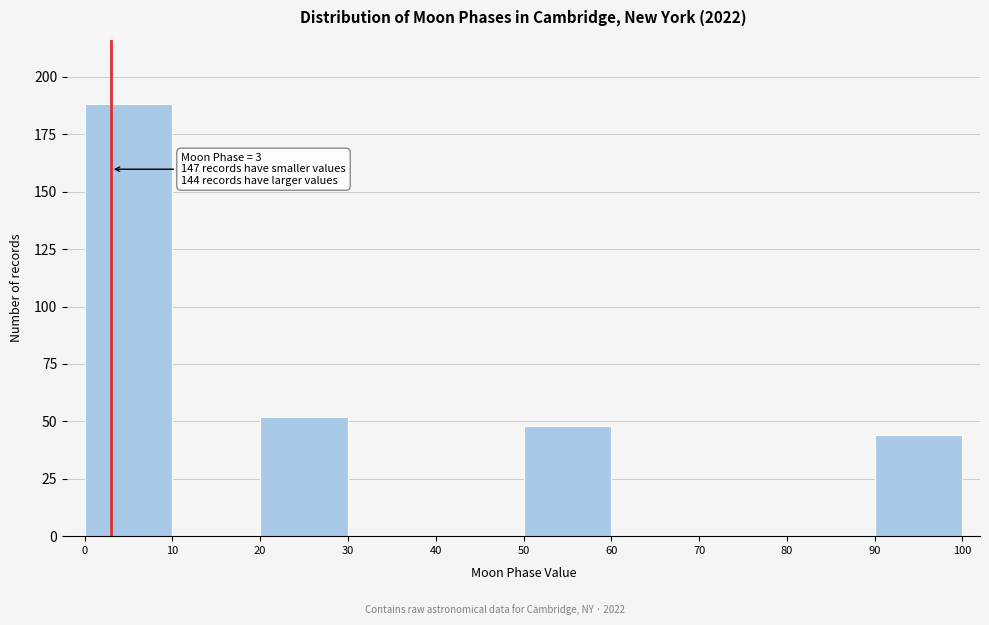

Which range on the x-axis has the tallest bar?

0 to 10